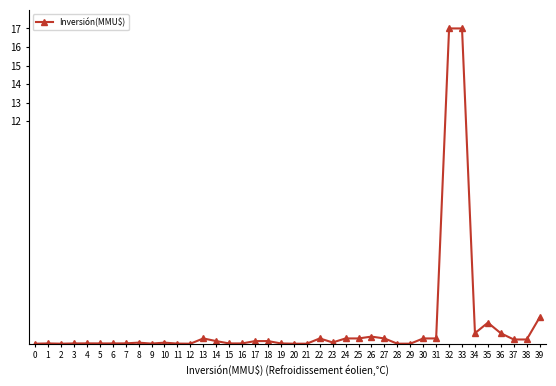

The chart shows a value of 0.3 at 31. True or false?

True